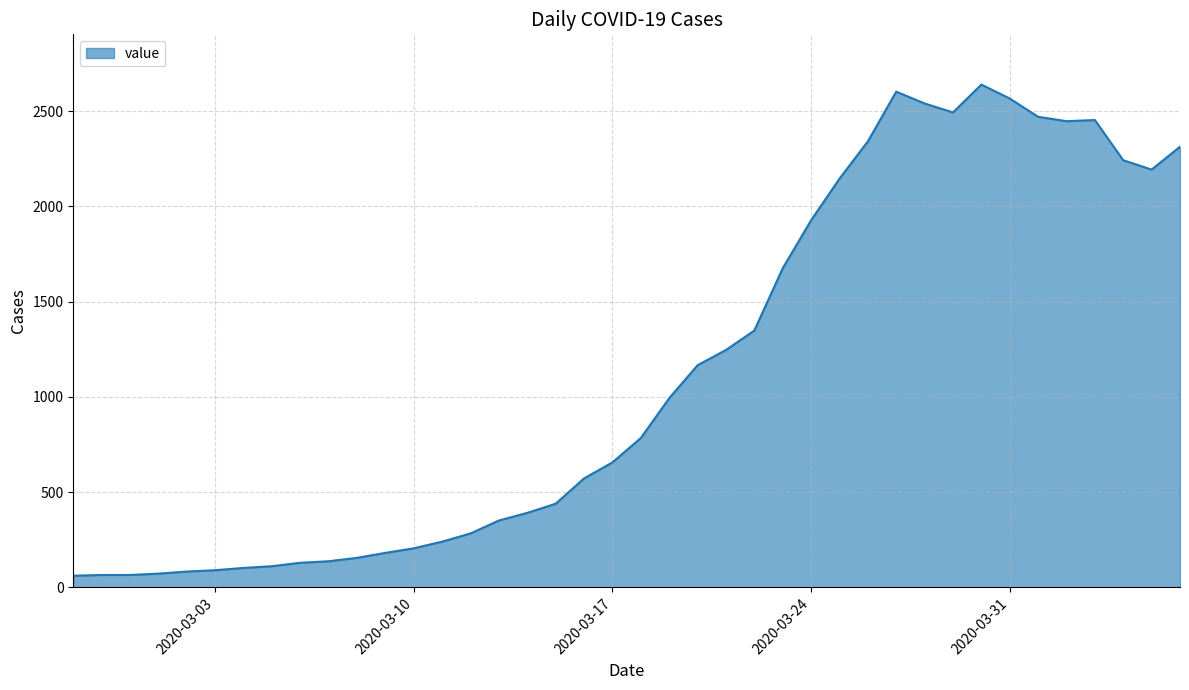

What is the minimum value shown in the chart?

61